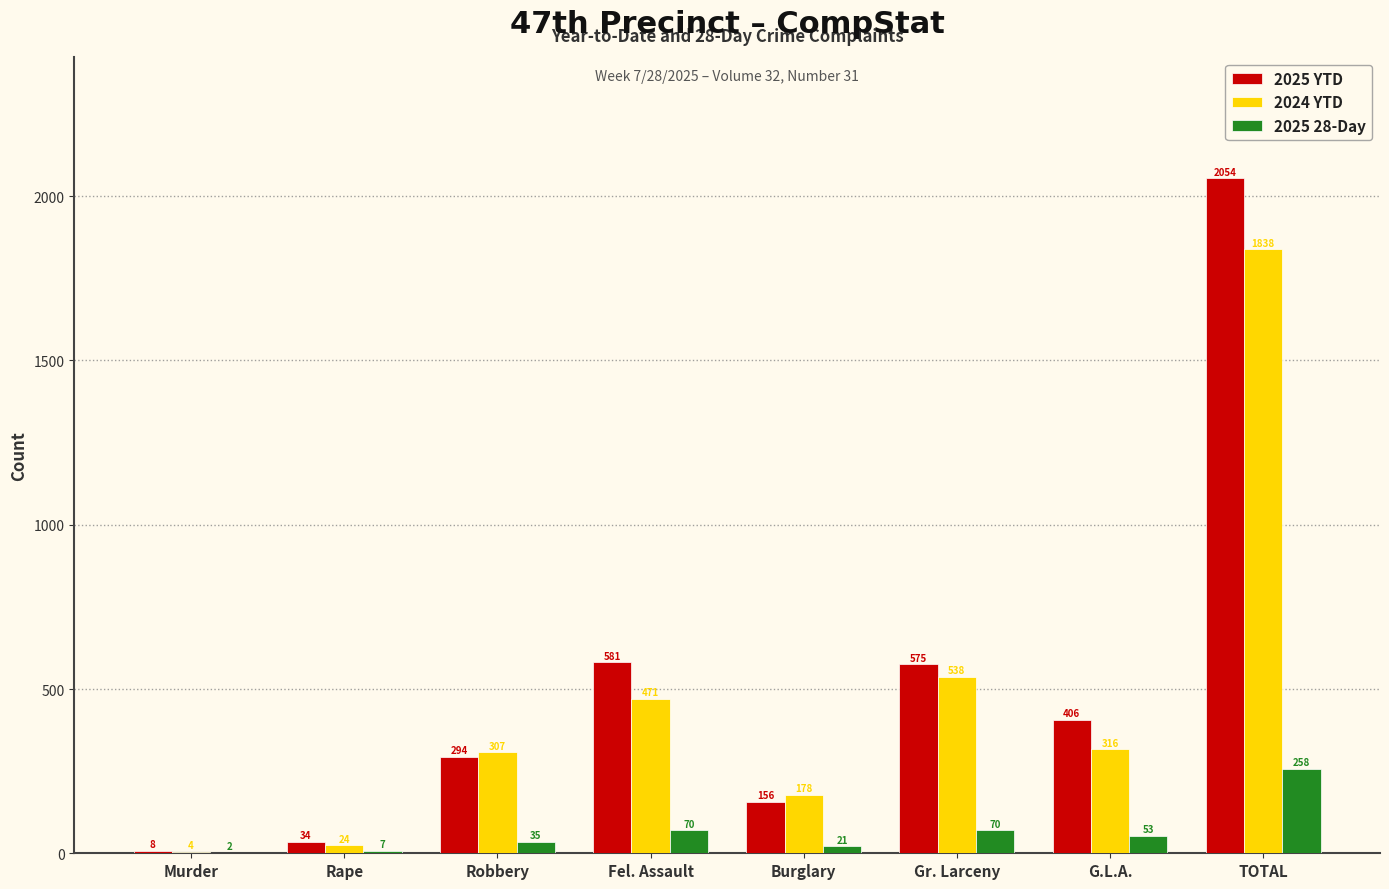

Is it true that 2025 YTD equals 34 at Rape?

True